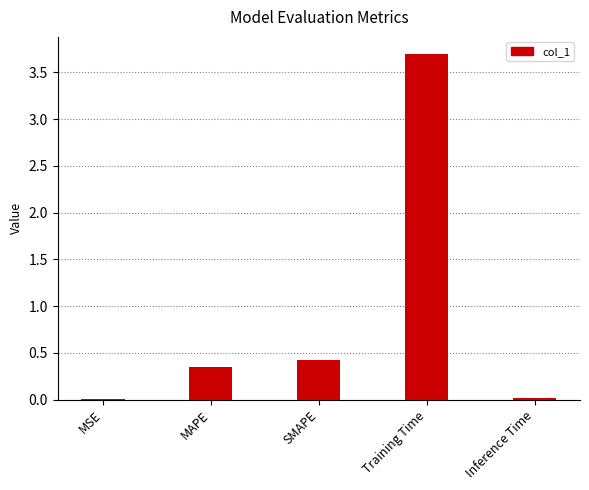

Count the number of data series in this chart.

1